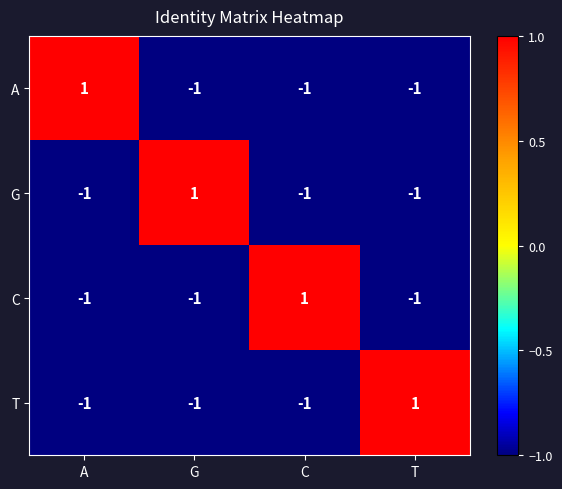

The value of T at A is 0. True or false?

False